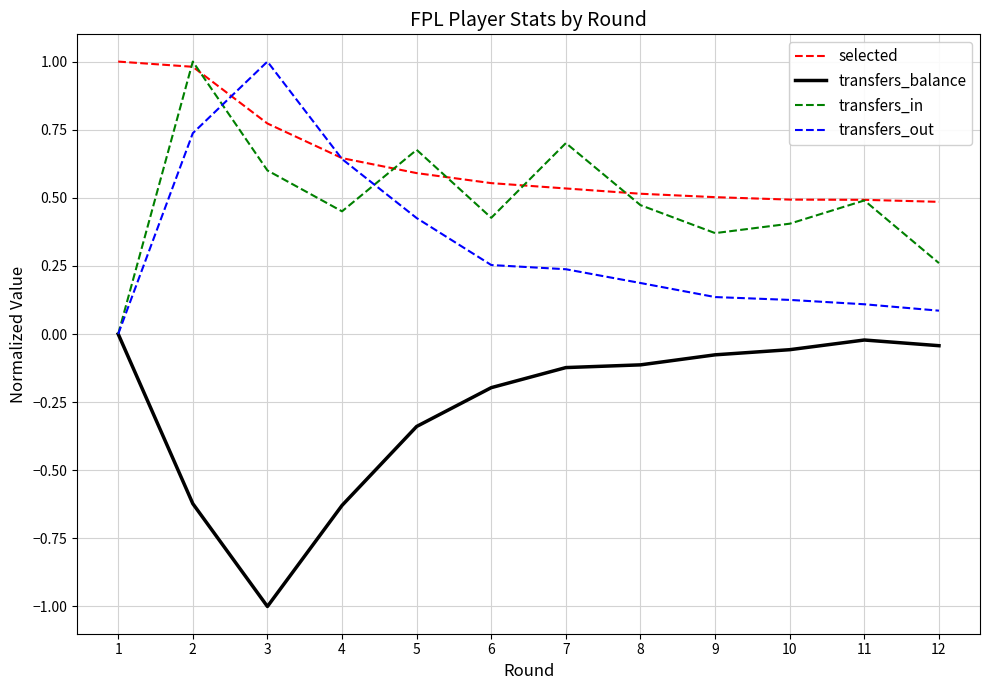

What is the greatest value displayed?

1.0